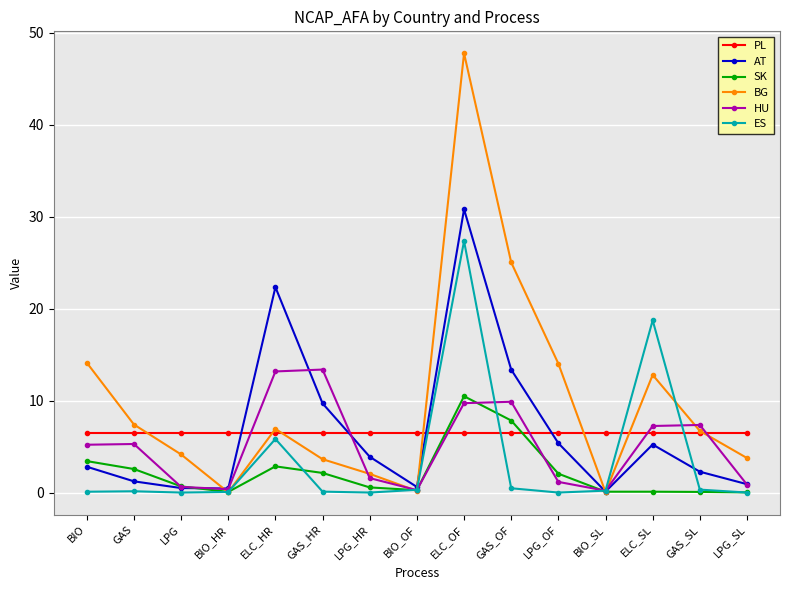

Is this an area chart (filled region under the line)?

No